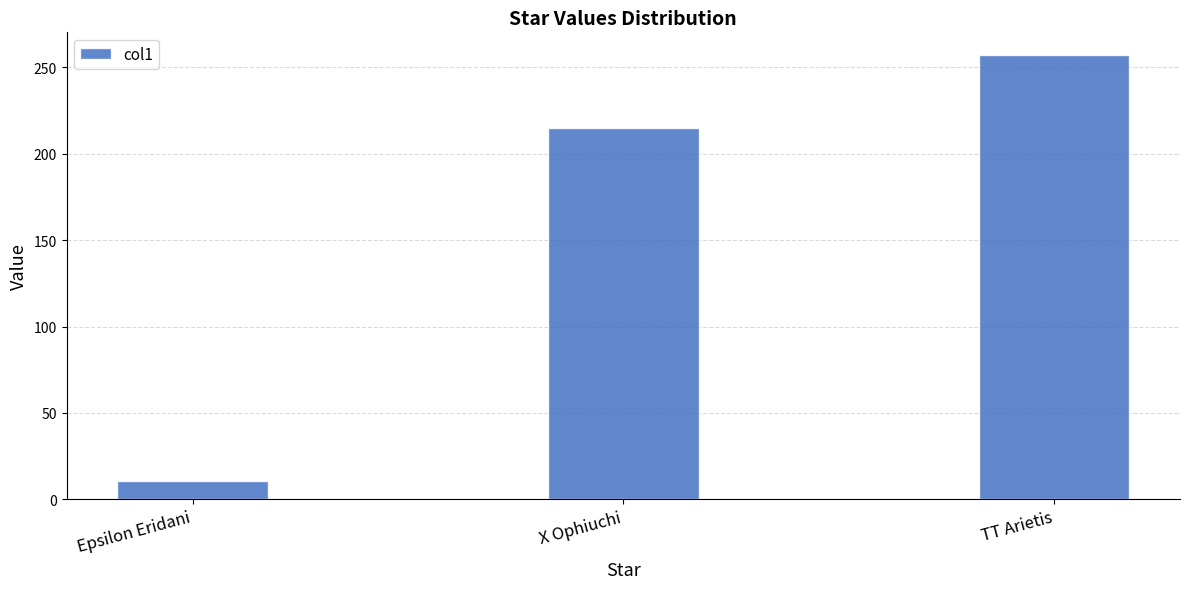

List the labels in order of value, smallest first.

Epsilon Eridani, X Ophiuchi, TT Arietis